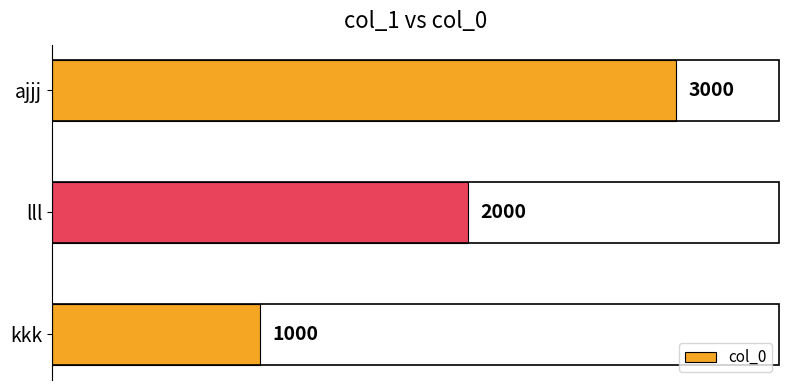

List the labels in order of value, smallest first.

kkk, lll, ajjj